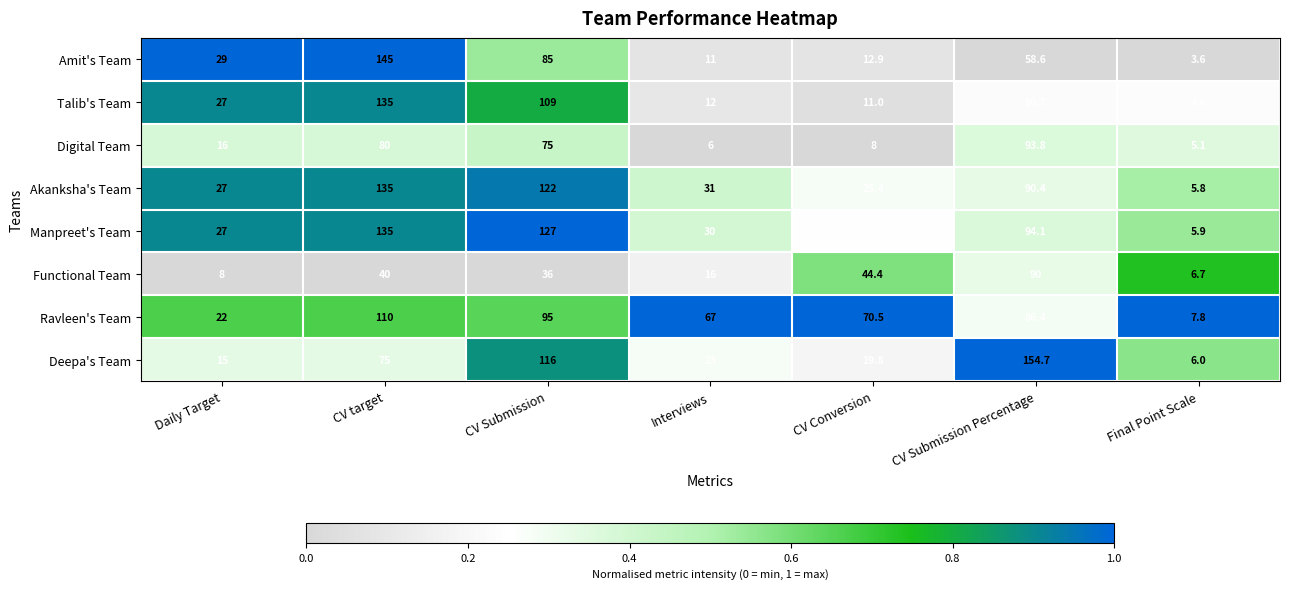

What is the difference between the highest and lowest values at CV target?

105.0